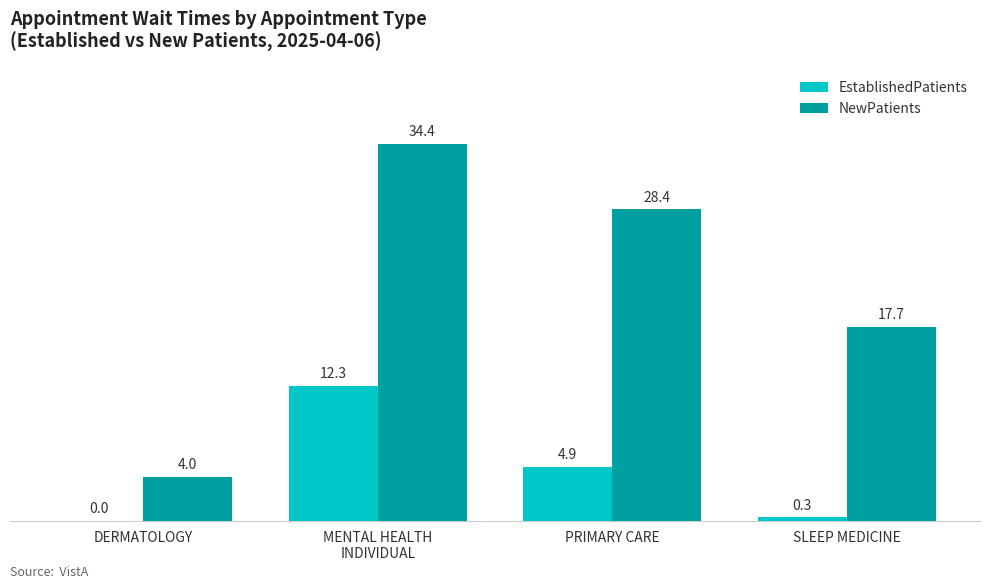

What is the sum of all EstablishedPatients values?

17.5